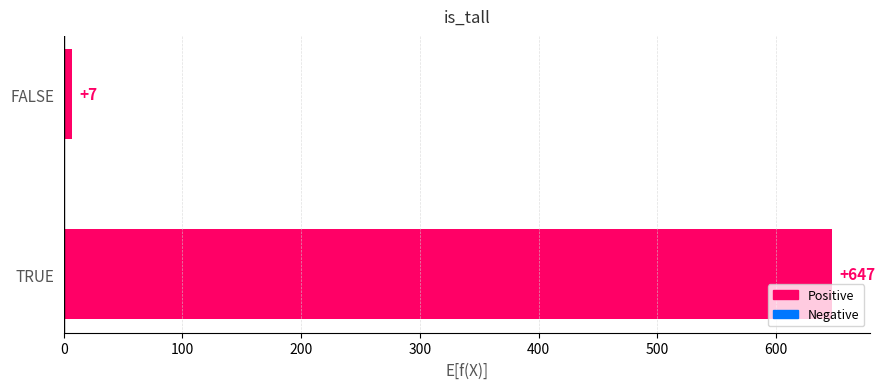

List the labels in order of value, largest first.

TRUE, FALSE